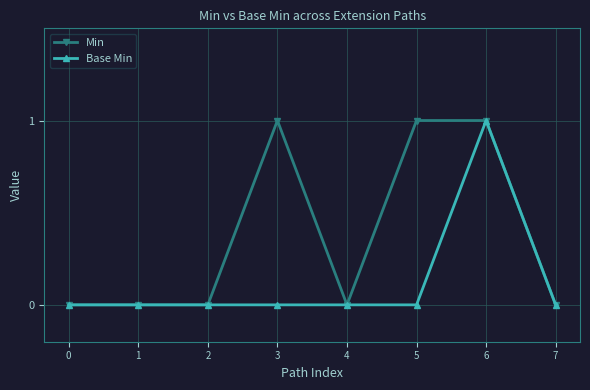

Is it true that Base Min equals -1 at 1?

False